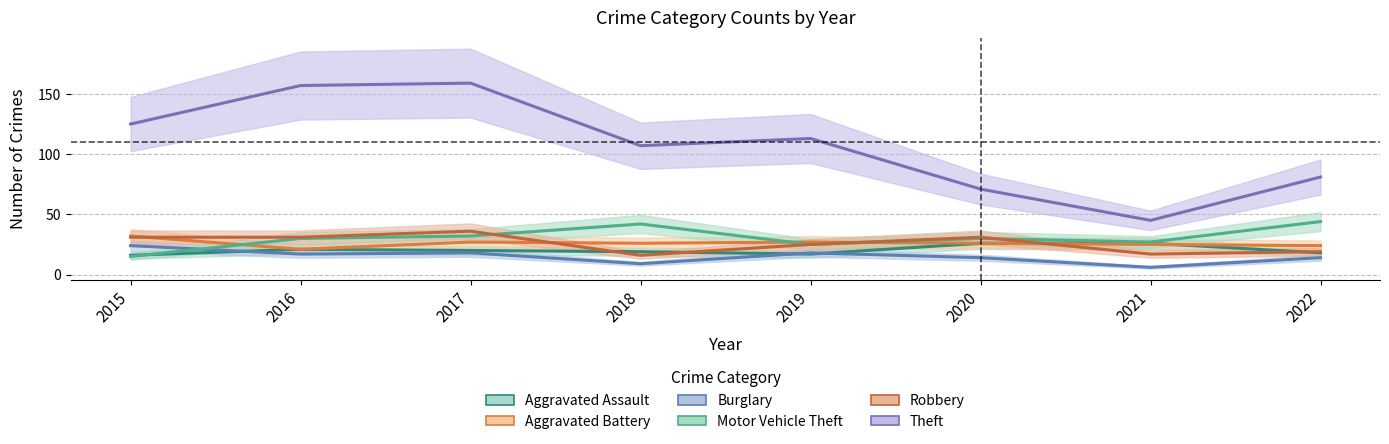

Which series changed the most between 2017 and 2018?

Theft